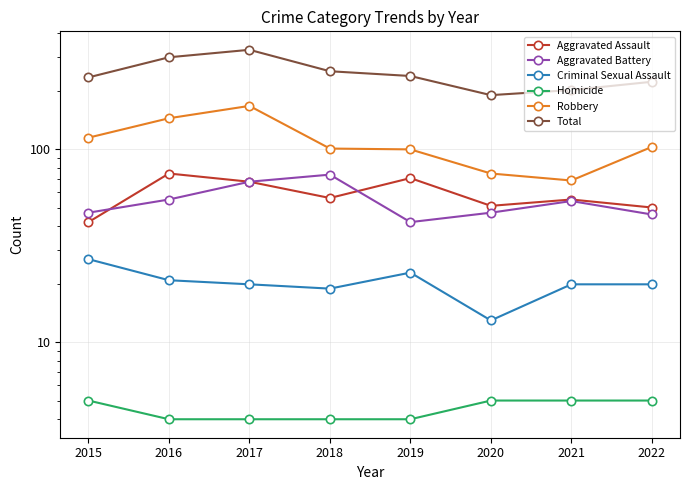

True or false: Homicide and Total cross at least once.

False